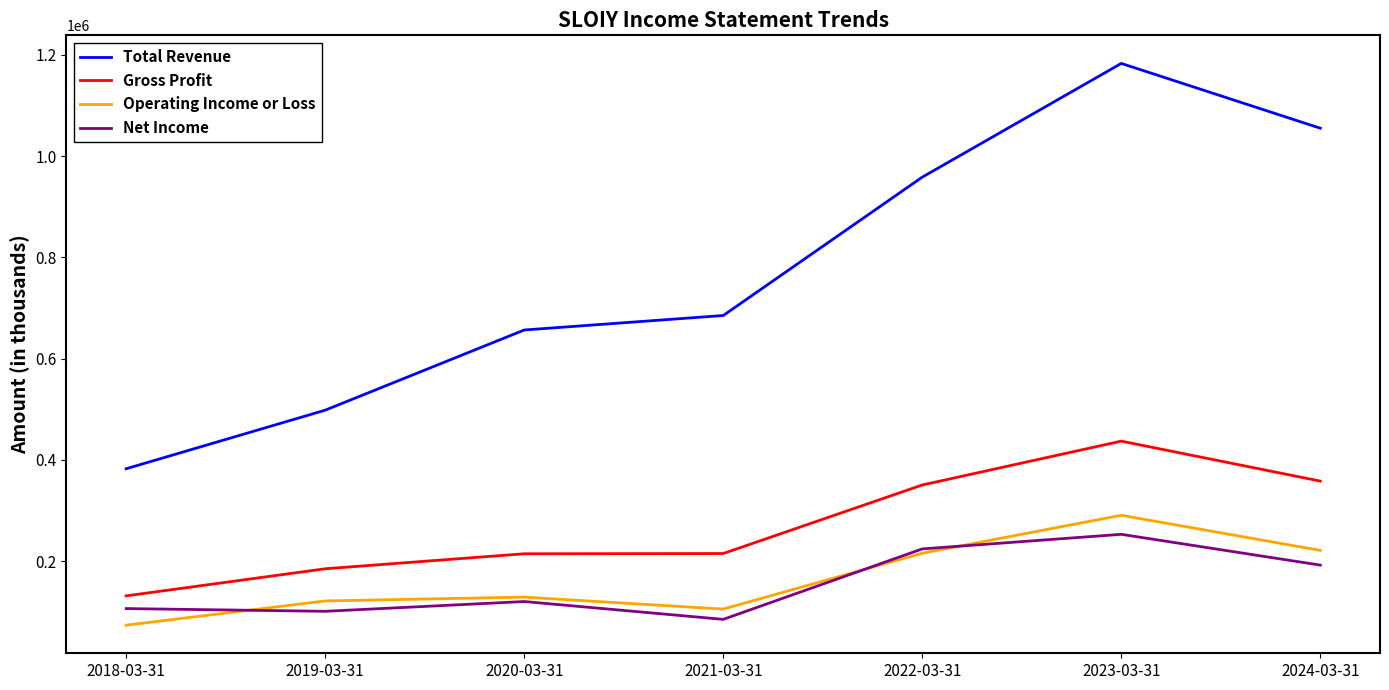

What is the greatest value displayed?

1182900